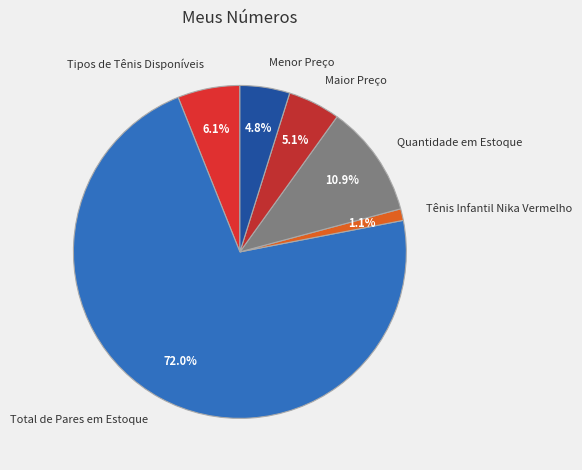

Is there any slice that represents more than half of the pie?

Yes